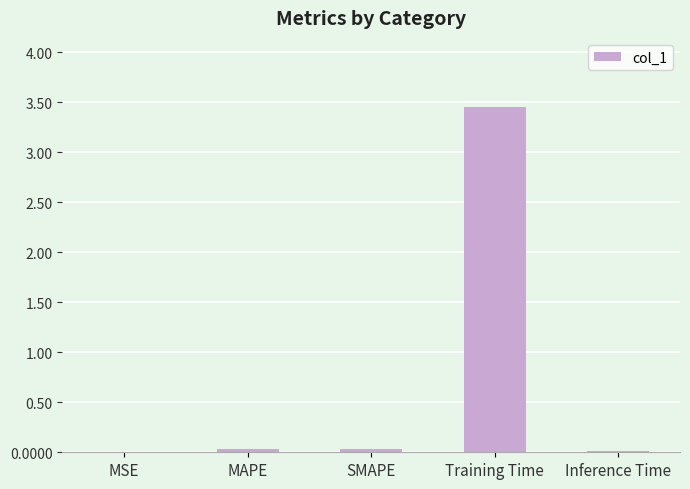

What is the sum of the values at SMAPE and MAPE?

0.1